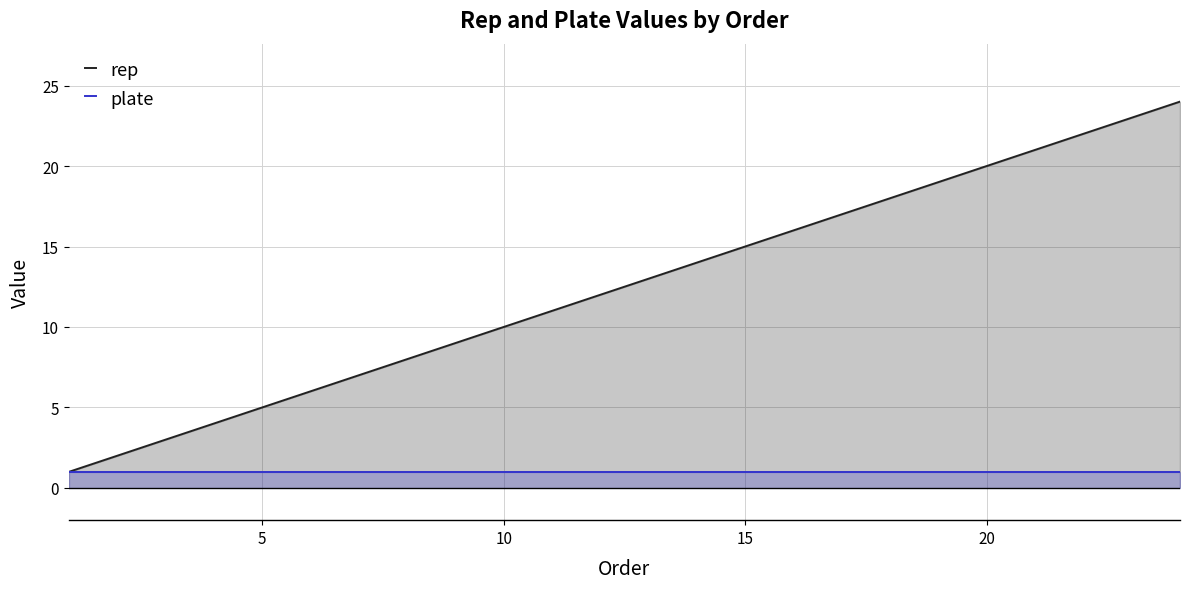

Does the chart have visible grid lines?

Yes